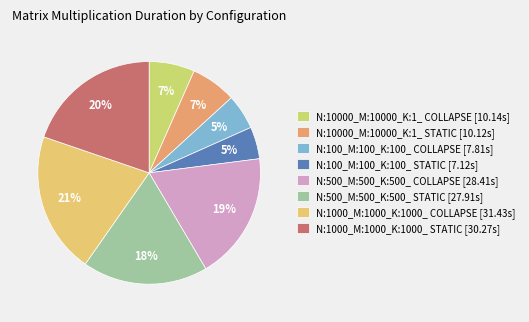

What is the change in value from N:100_M:100_K:100_ COLLAPSE to N:100_M:100_K:100_ STATIC?

-0.7